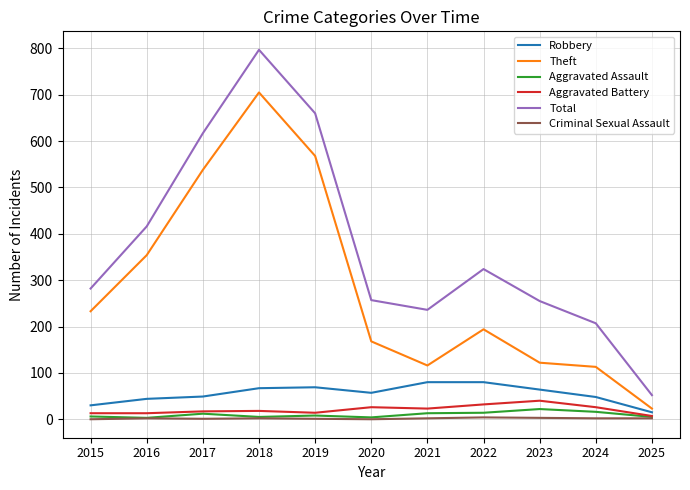

The Aggravated Battery series shows 26 at 2020. True or false?

True